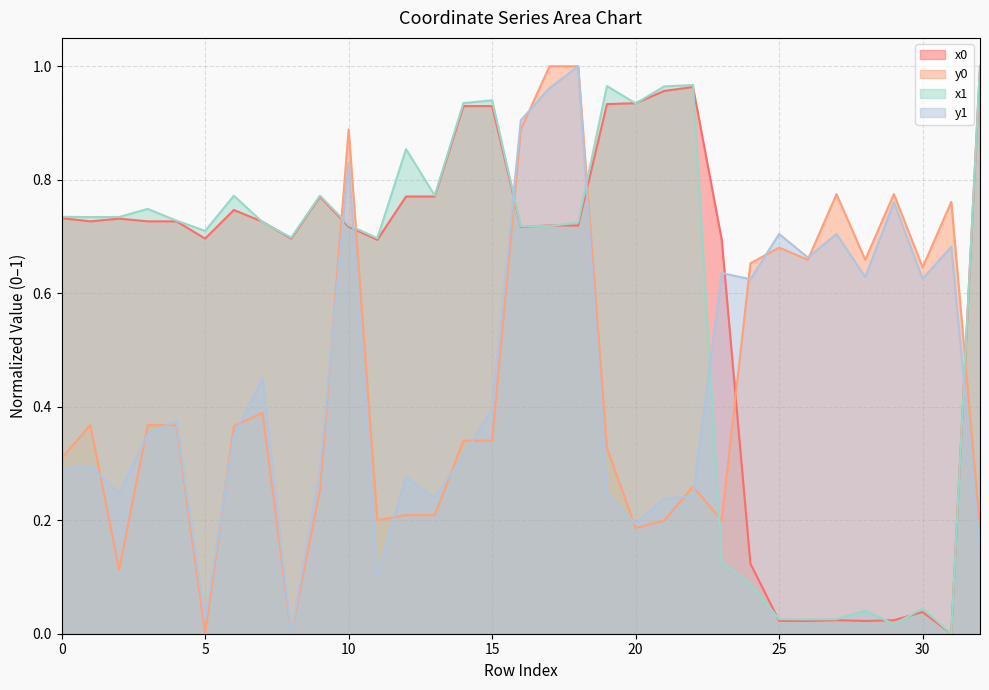

How many interior local valleys does the y0 series have?

9